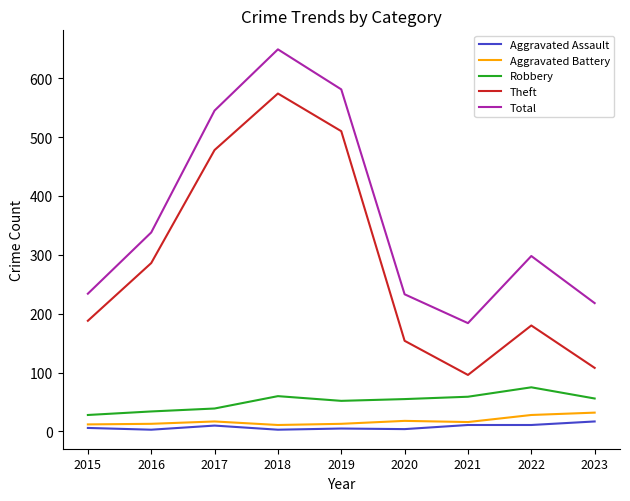

True or false: Aggravated Assault and Robbery cross at least once.

False